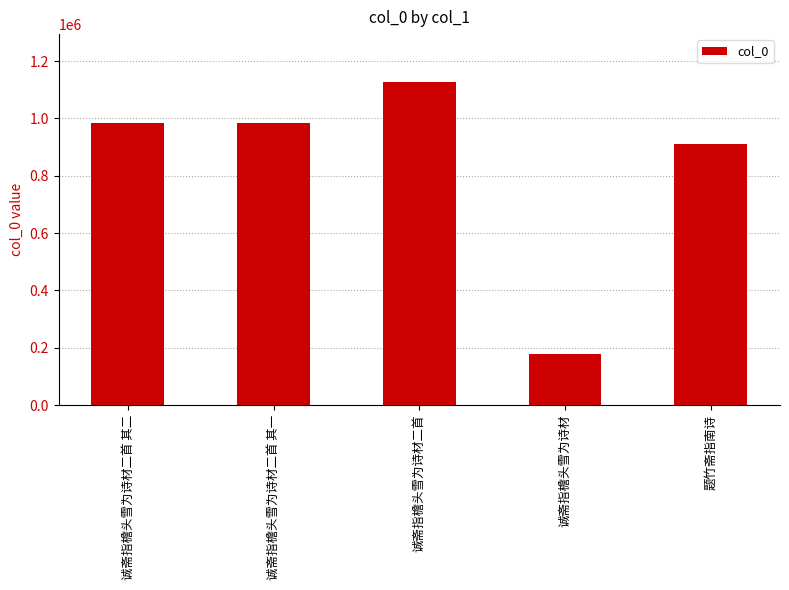

Which label corresponds to the smallest value in the chart?

诚斋指檐头雪为诗材